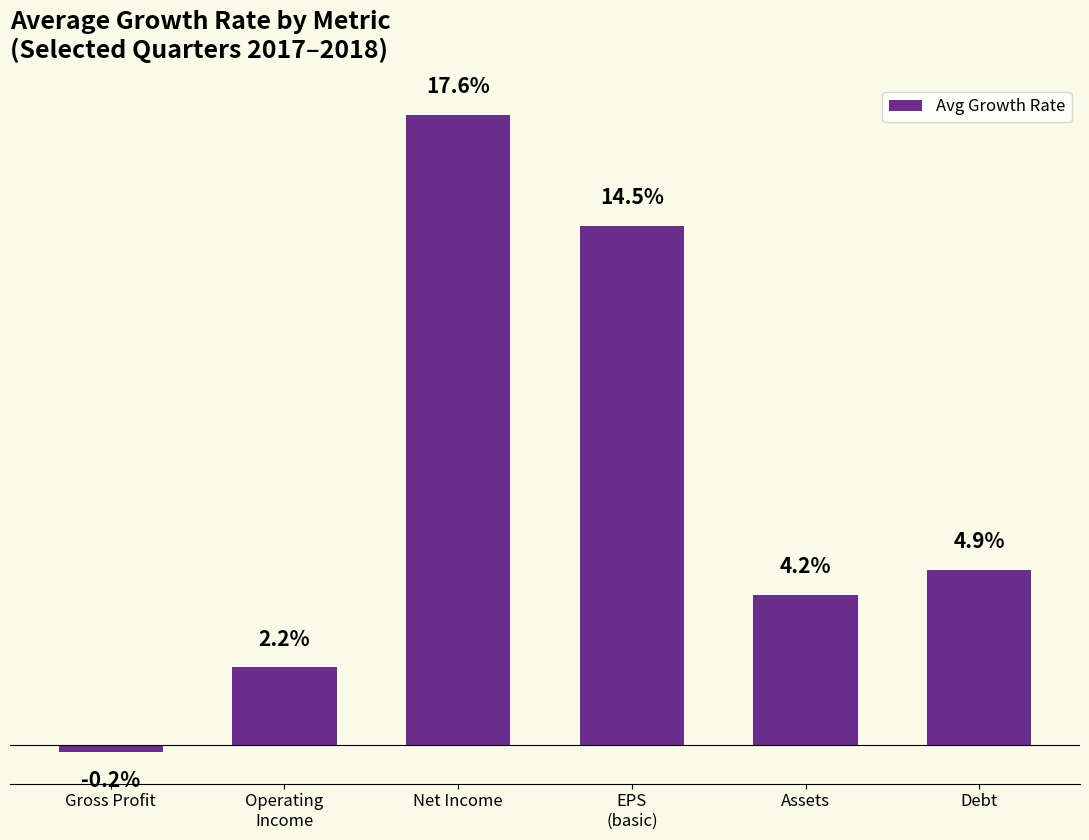

List the labels in order of value, largest first.

Net Income, EPS
(basic), Debt, Assets, Operating
Income, Gross Profit